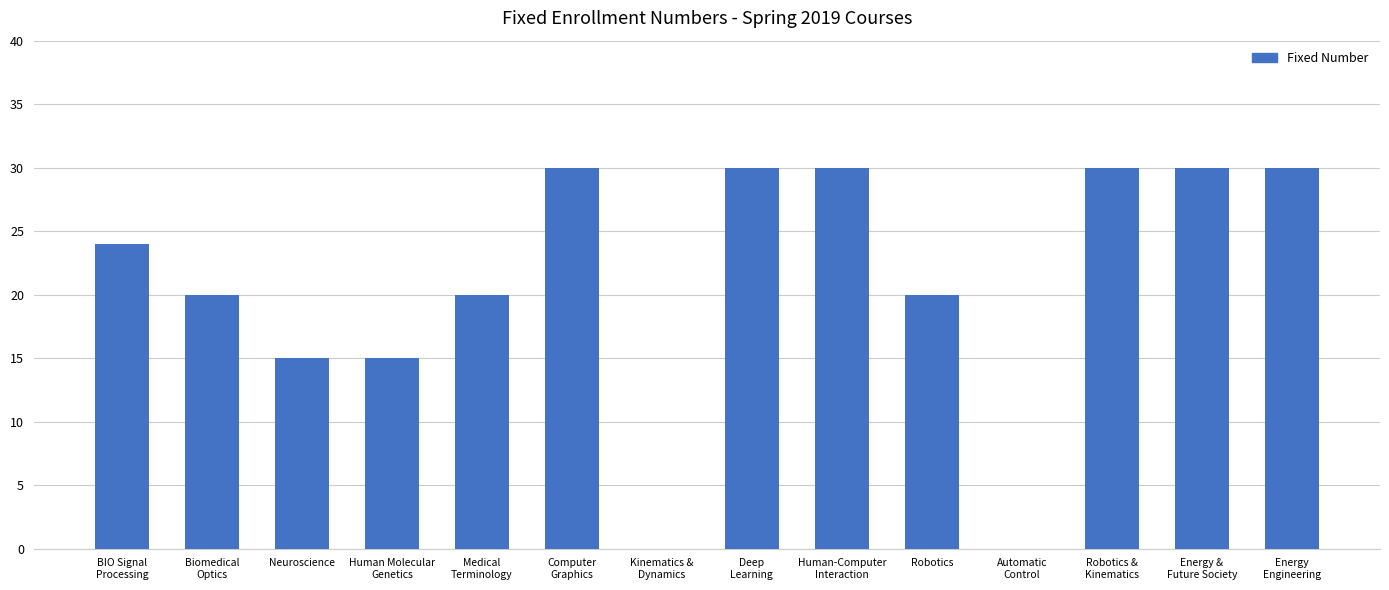

What is the approximate value at Energy
Engineering, to the nearest 5?

30